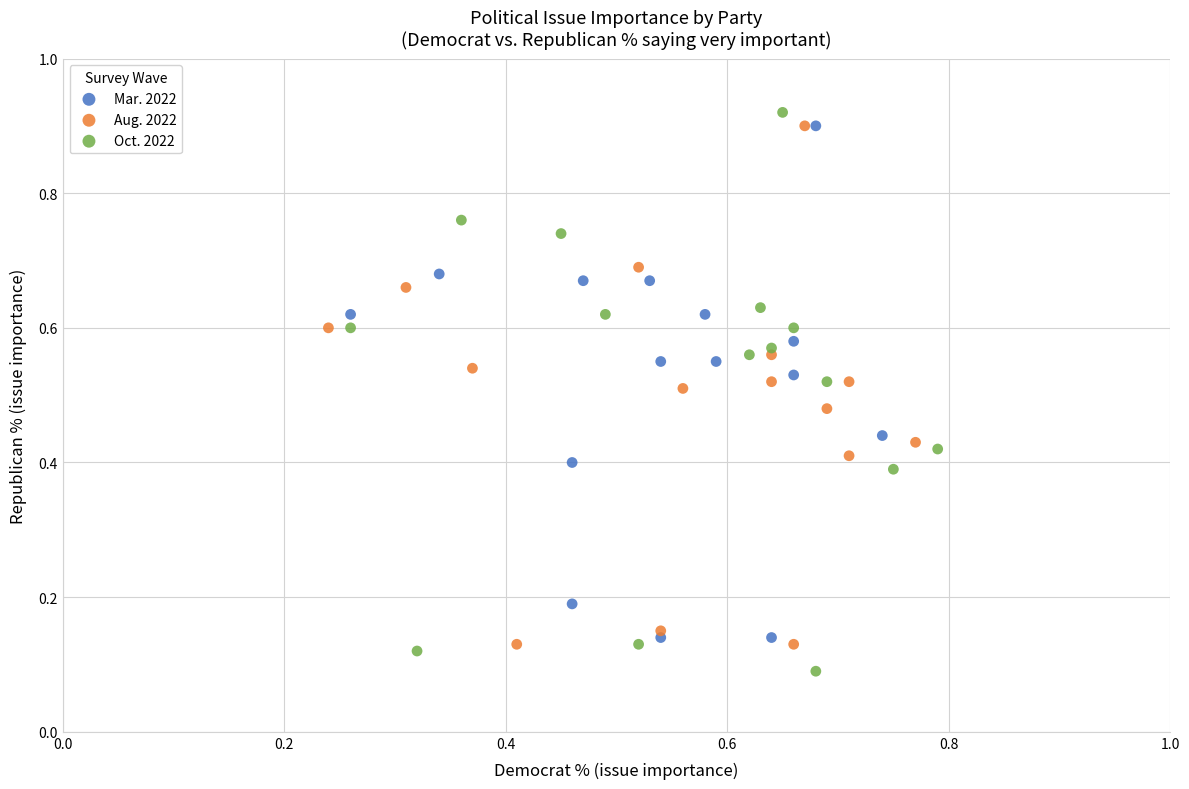

Which series reaches the minimum Y coordinate?

Oct. 2022